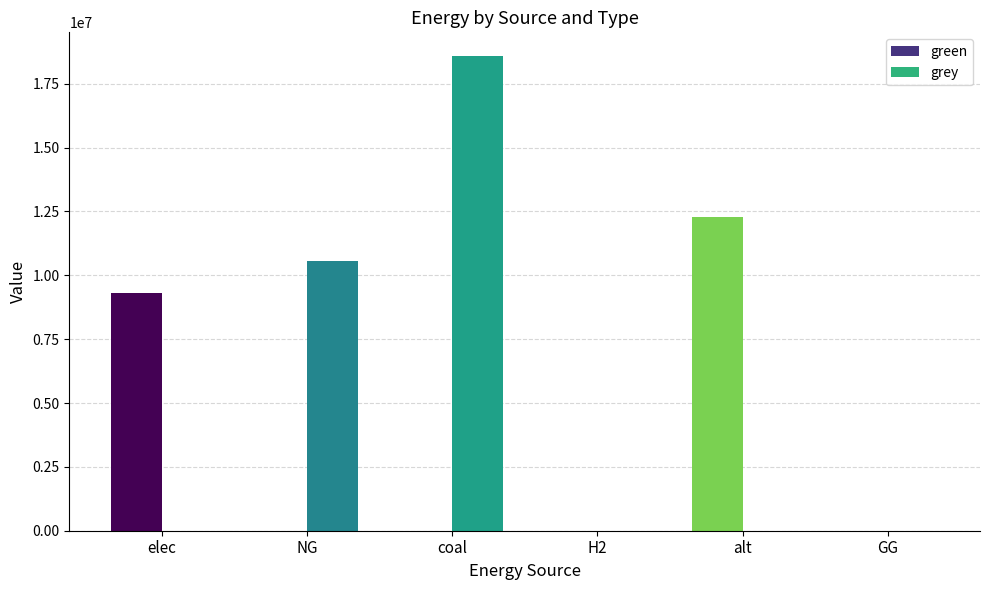

What is the label of the 2nd bar from the left?

NG